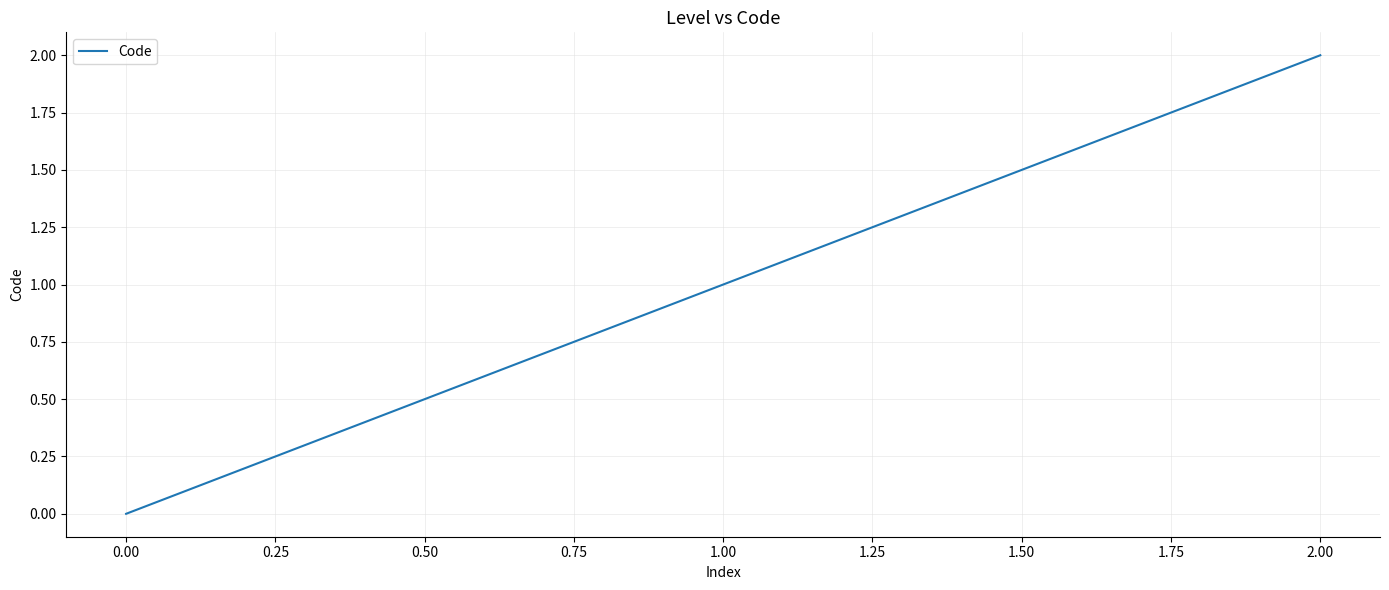

True or false: the data shows 1 at 0.00.

False